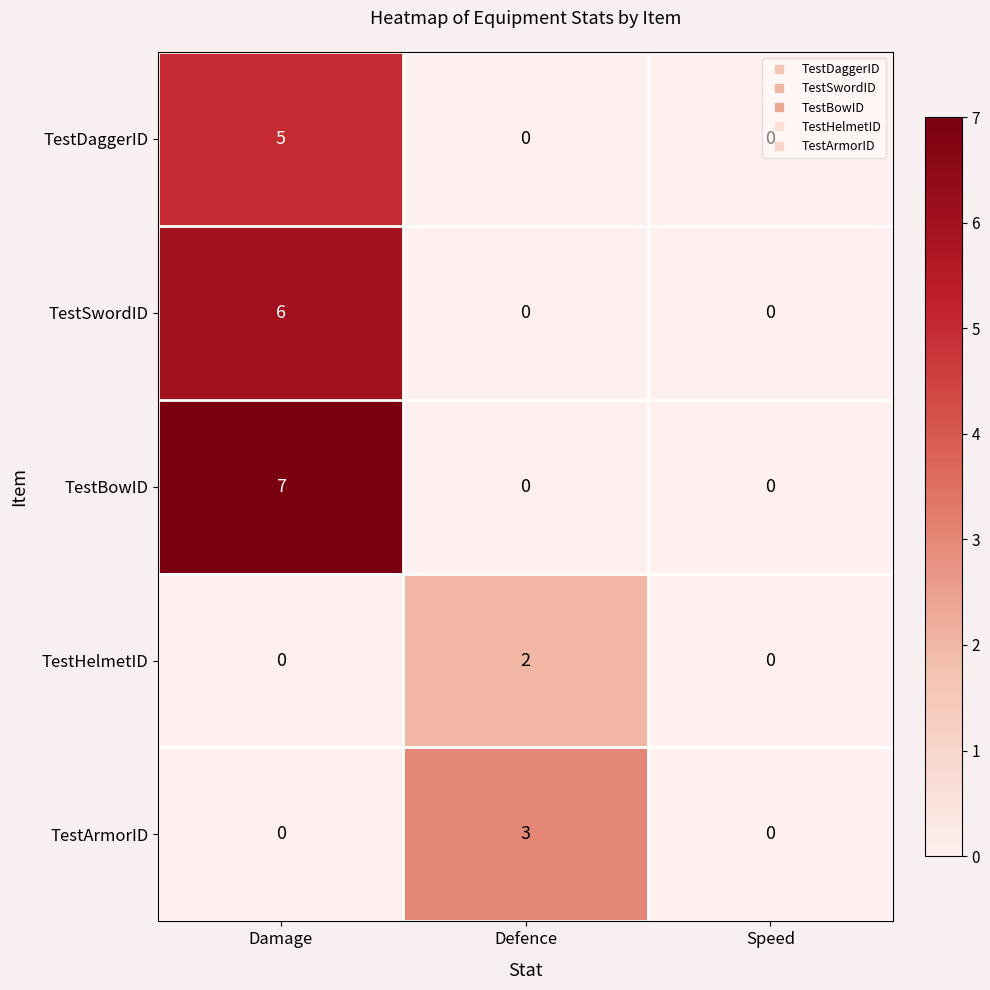

Which series has the largest total across all categories?

TestBowID